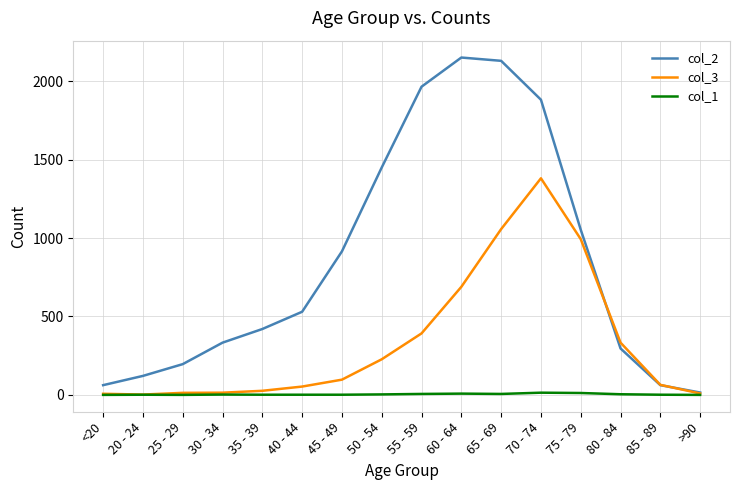

Is this an area chart (filled region under the line)?

No